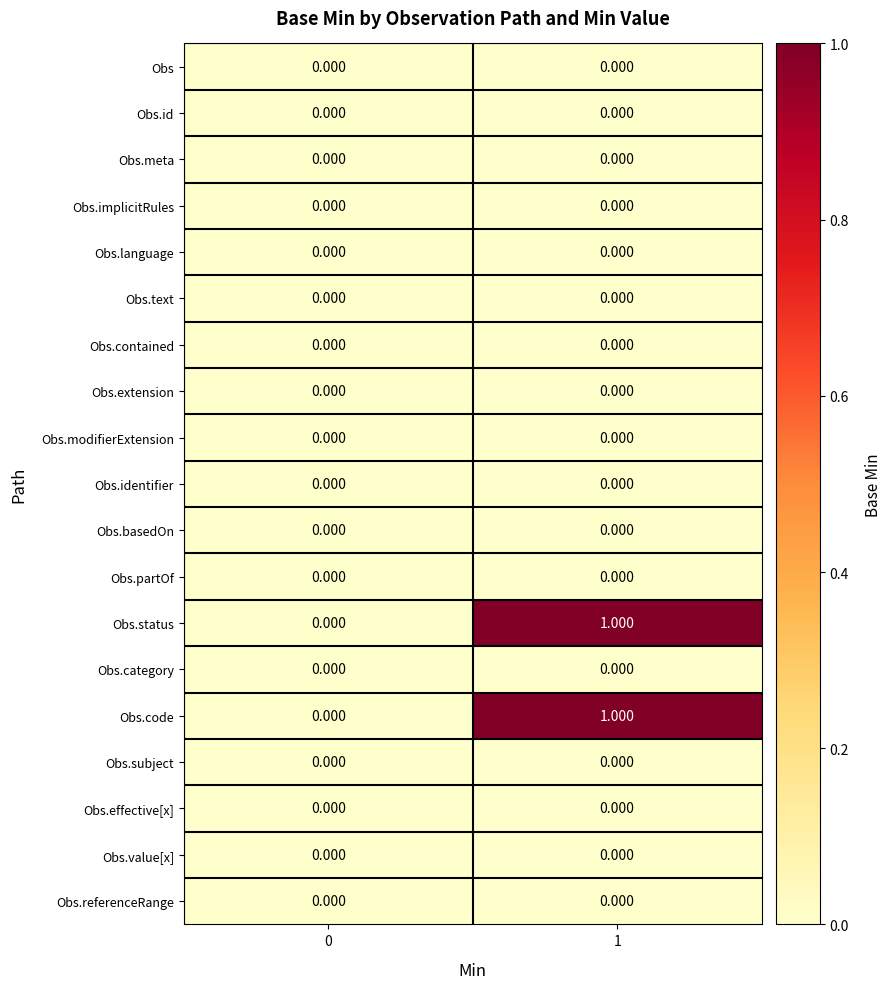

Reading left to right, extract all data points from this chart.

row_0: 0	0
row_1: 0	0
row_2: 0	0
row_3: 0	0
row_4: 0	0
row_5: 0	0
row_6: 0	0
row_7: 0	0
row_8: 0	0
row_9: 0	0
row_10: 0	0
row_11: 0	0
row_12: 0	1
row_13: 0	0
row_14: 0	1
row_15: 0	0
row_16: 0	0
row_17: 0	0
row_18: 0	0